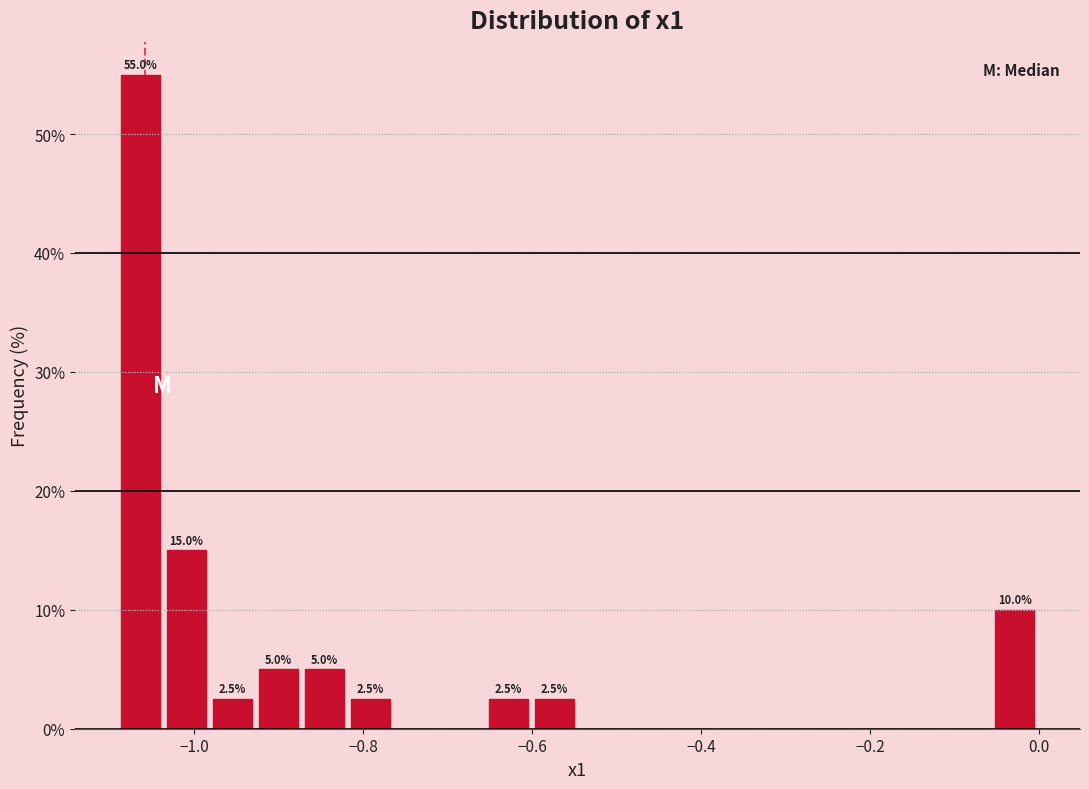

Around what value on the x-axis is the tallest bar? Give the approximate position of its centre, as read against the axis.

-1.06